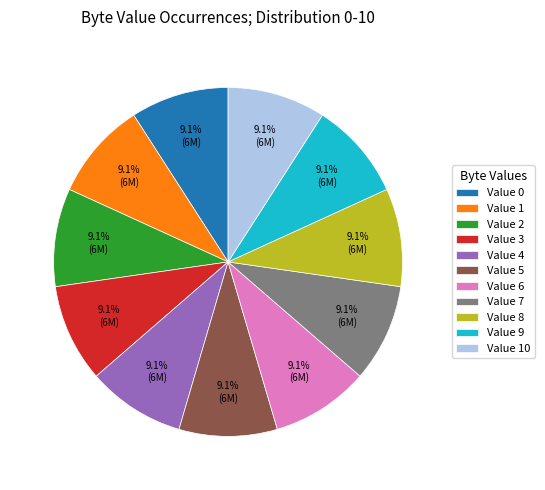

Does Value 4 account for over 50% of the chart?

No